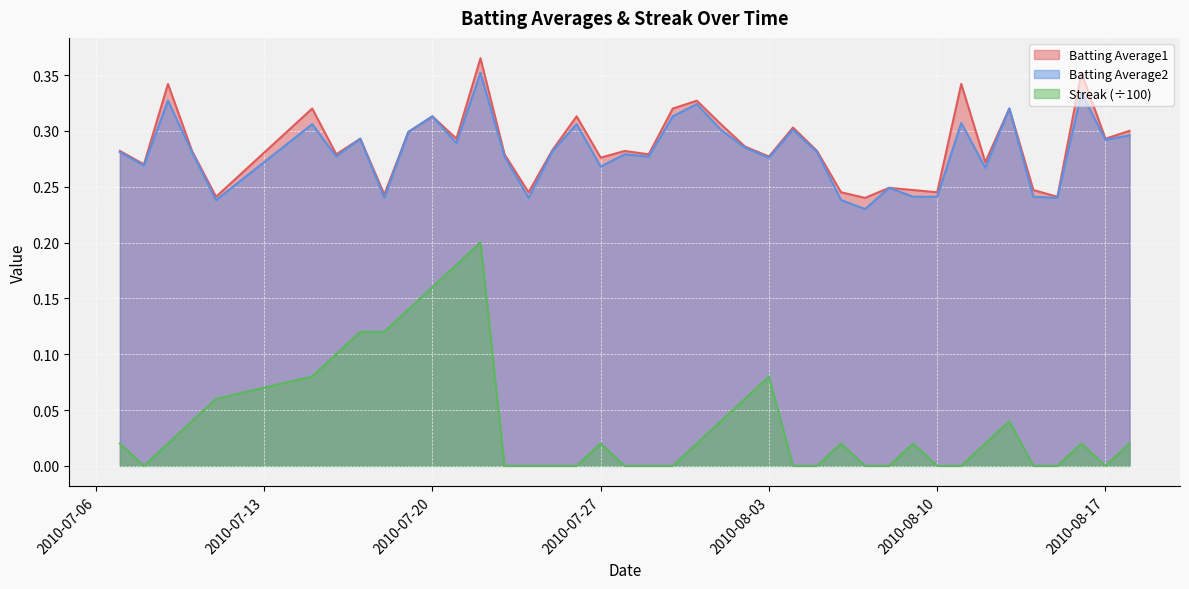

True or false: Batting Average2 and Batting Average1 cross at least once.

False